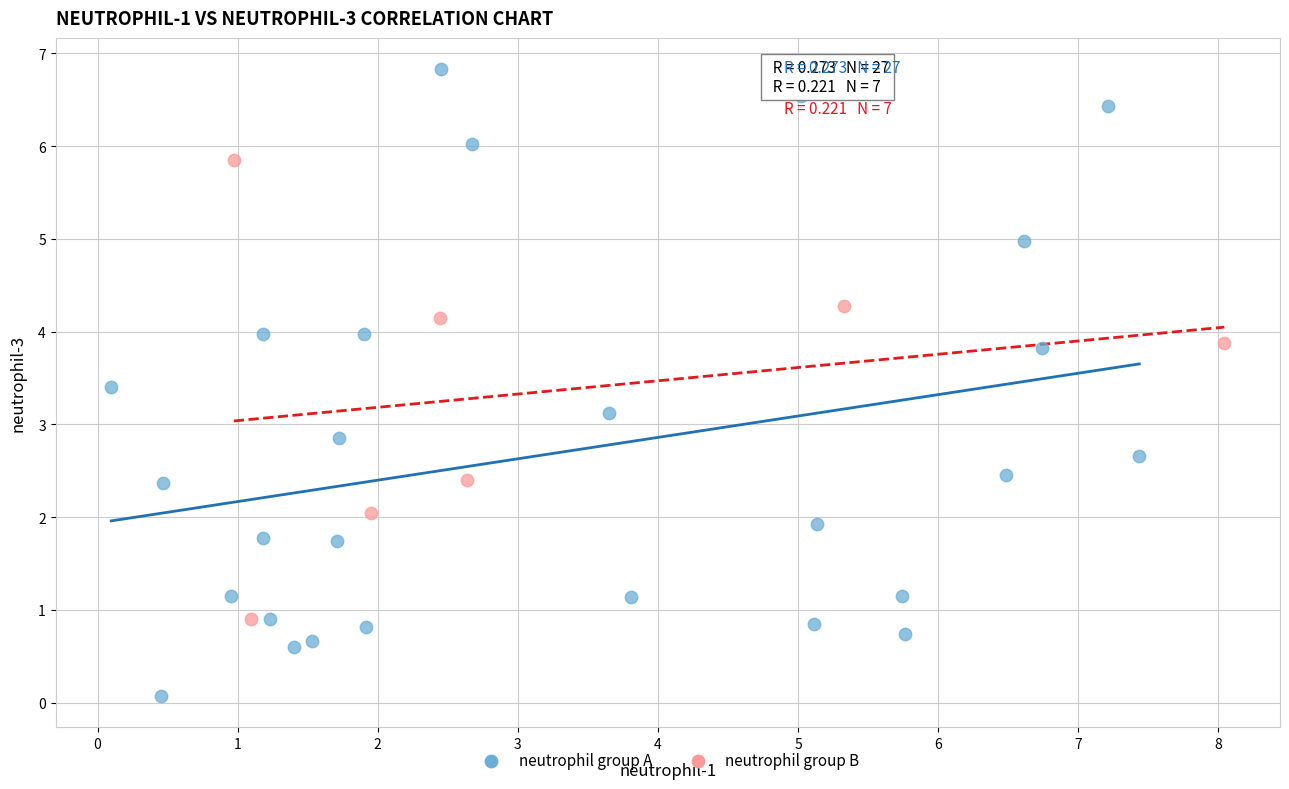

Which series has the widest spread of Y values?

neutrophil group A